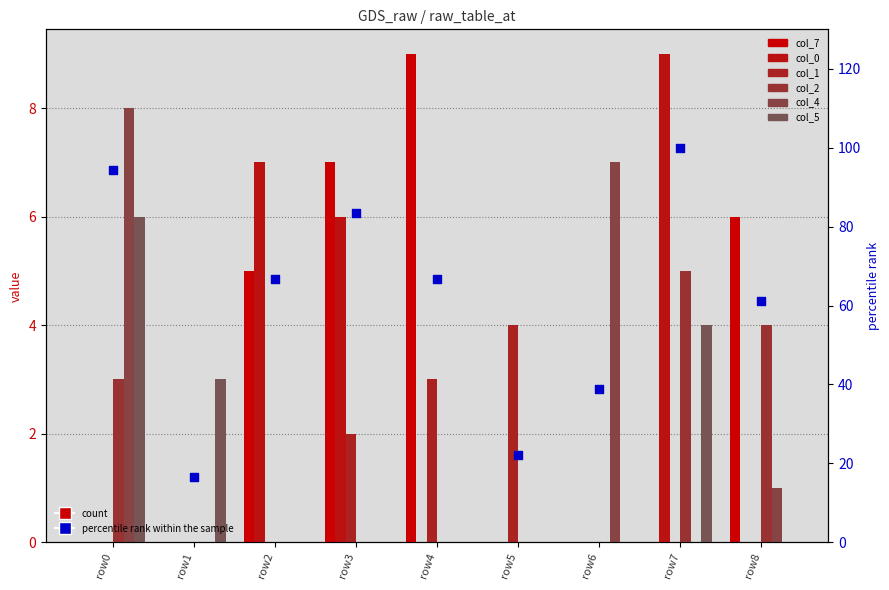

Is the value of col_0 at row4 greater than the value of col_2 at row5?

No